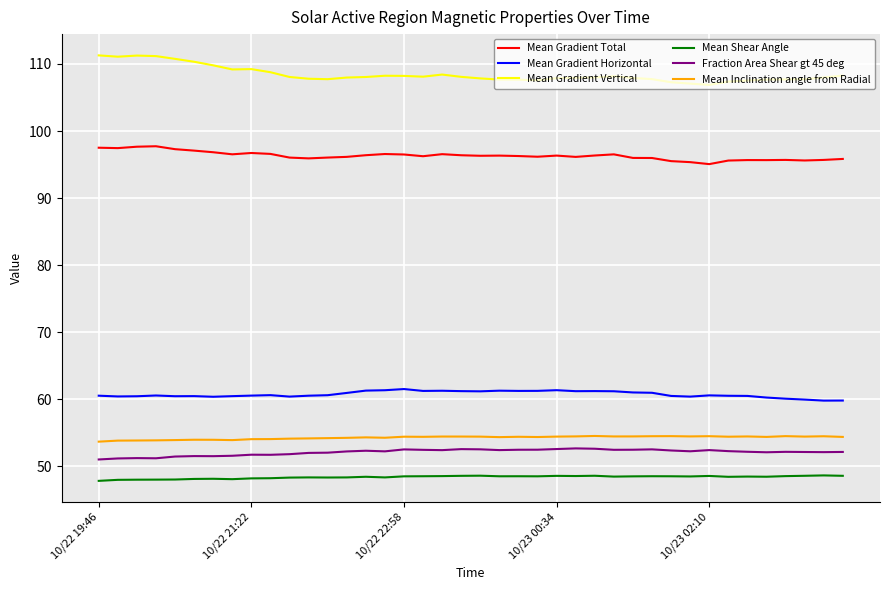

What is the minimum value for Mean Shear Angle?

47.8